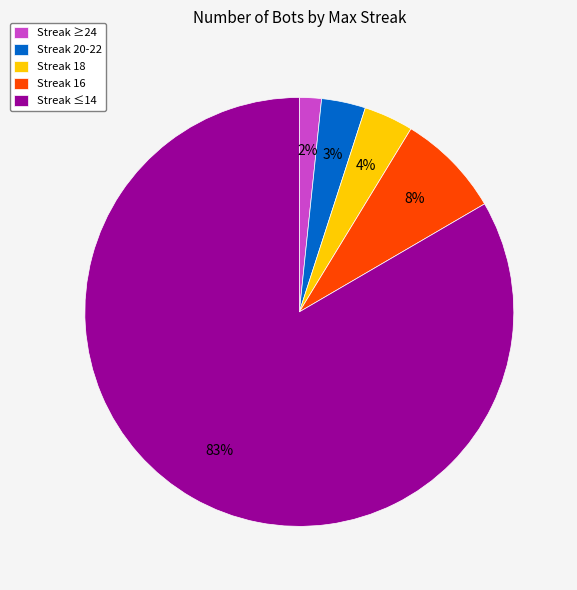

To the nearest percent, what percentage of the pie is Streak 18?

4%